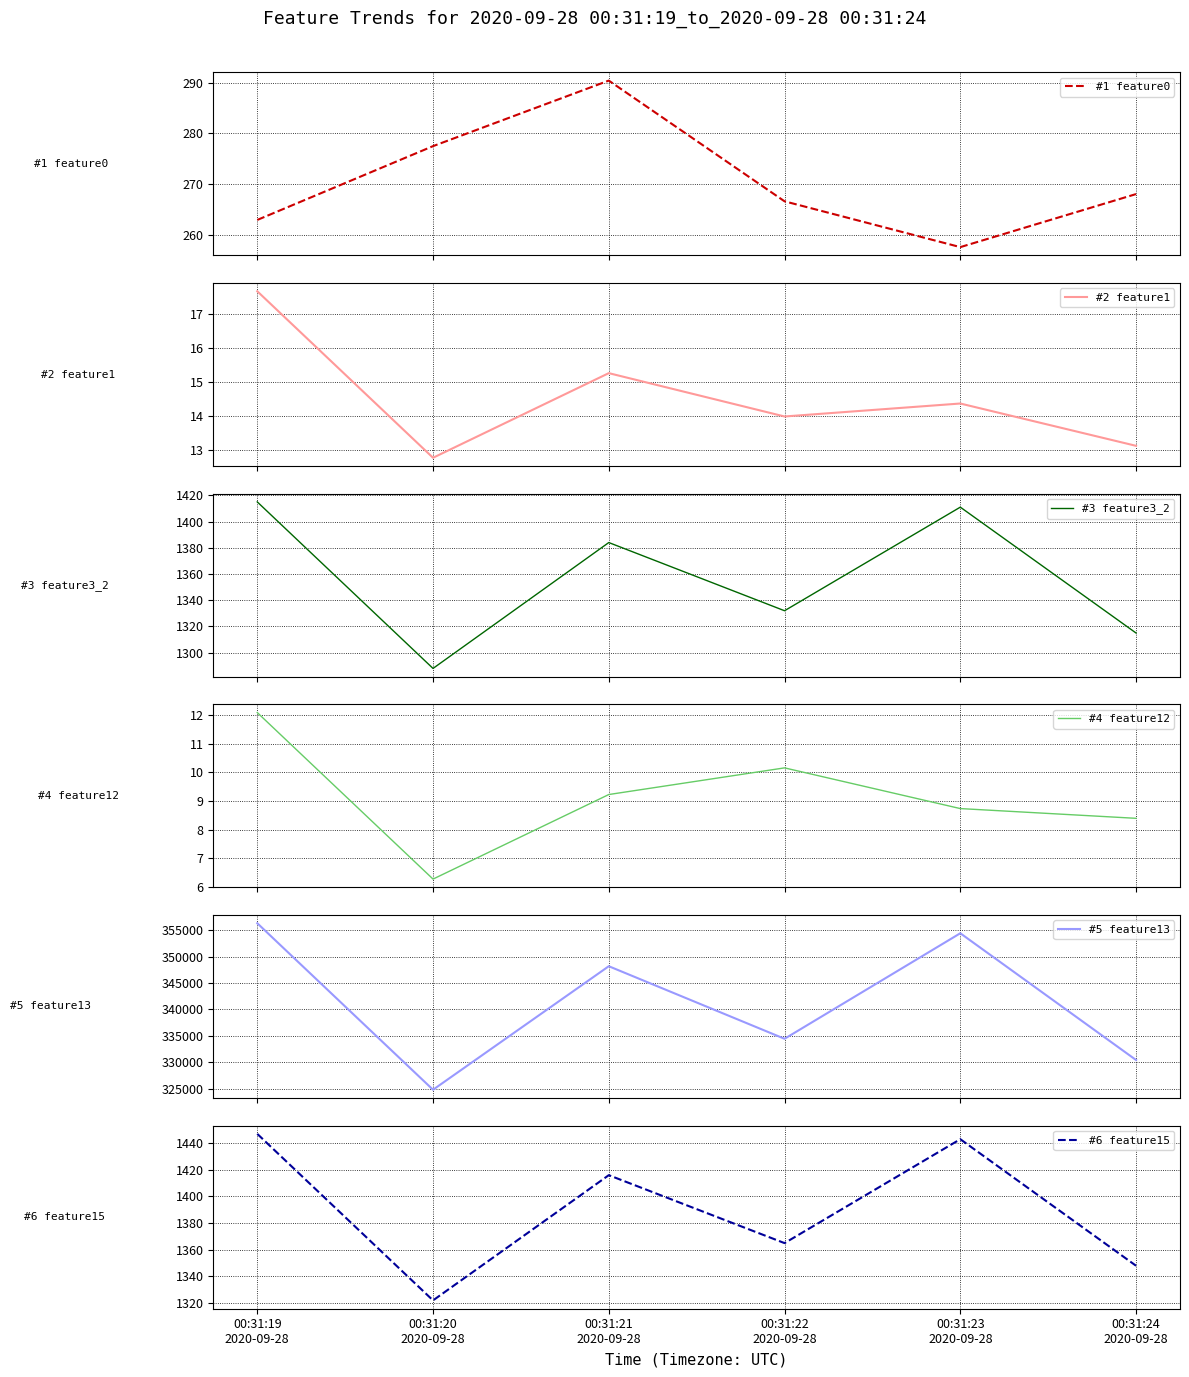

At 00:31:23
2020-09-28, list the series in order from smallest to largest.

#4 feature12, #2 feature1, #1 feature0, #3 feature3_2, #6 feature15, #5 feature13